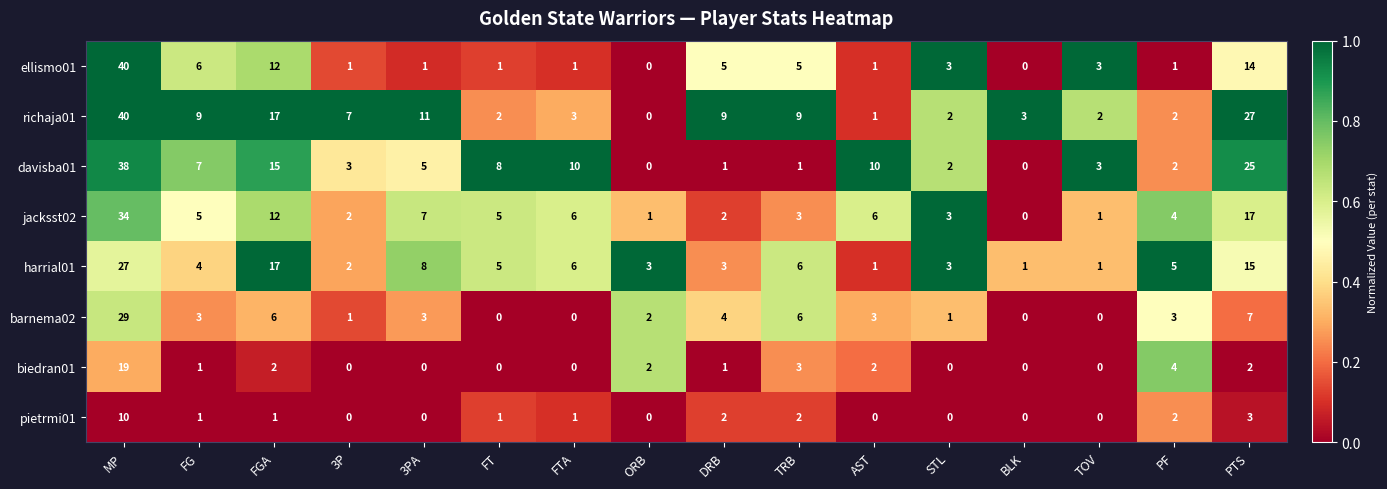

Count the number of categories in the chart.

16